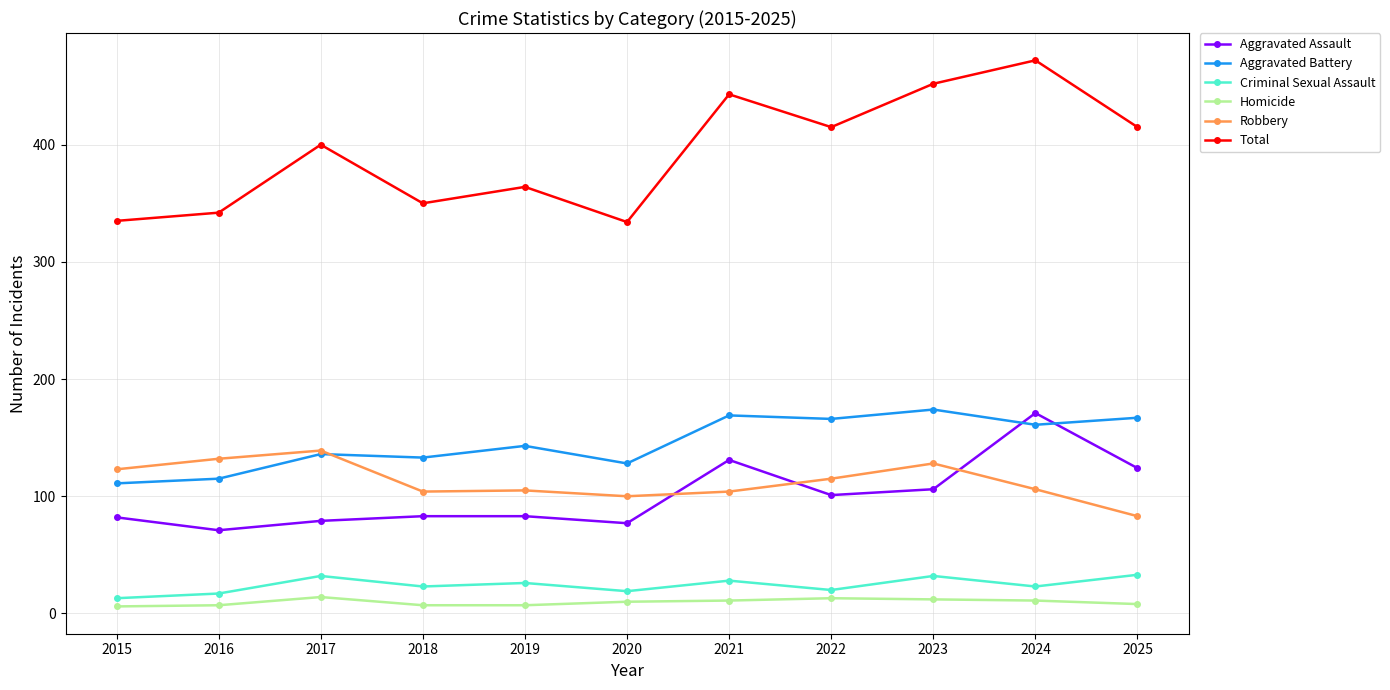

True or false: Aggravated Battery and Homicide cross at least once.

False